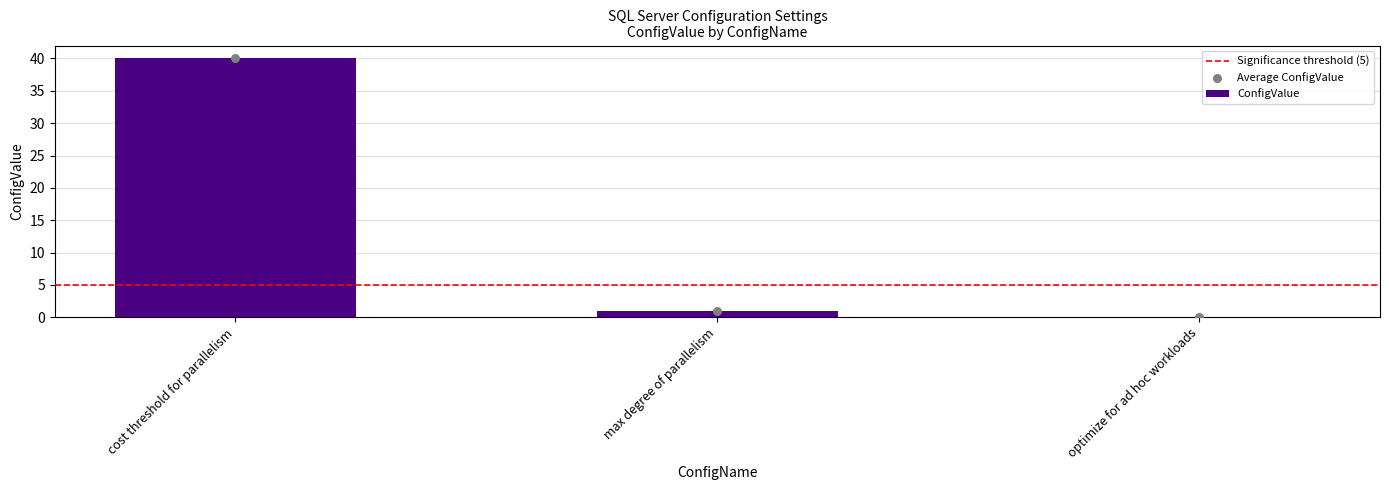

What is the change in value from cost threshold for parallelism to optimize for ad hoc workloads?

-40